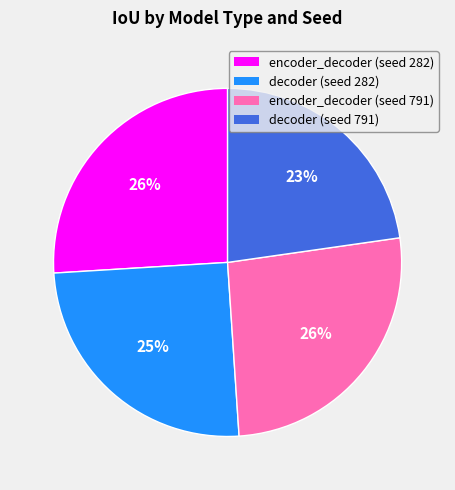

Combined, do encoder_decoder (seed 282) and decoder (seed 791) account for over 50%?

No